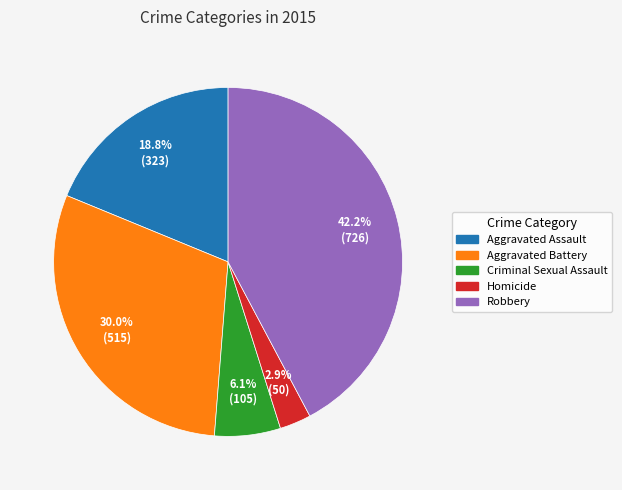

How many slices are in this pie chart?

5